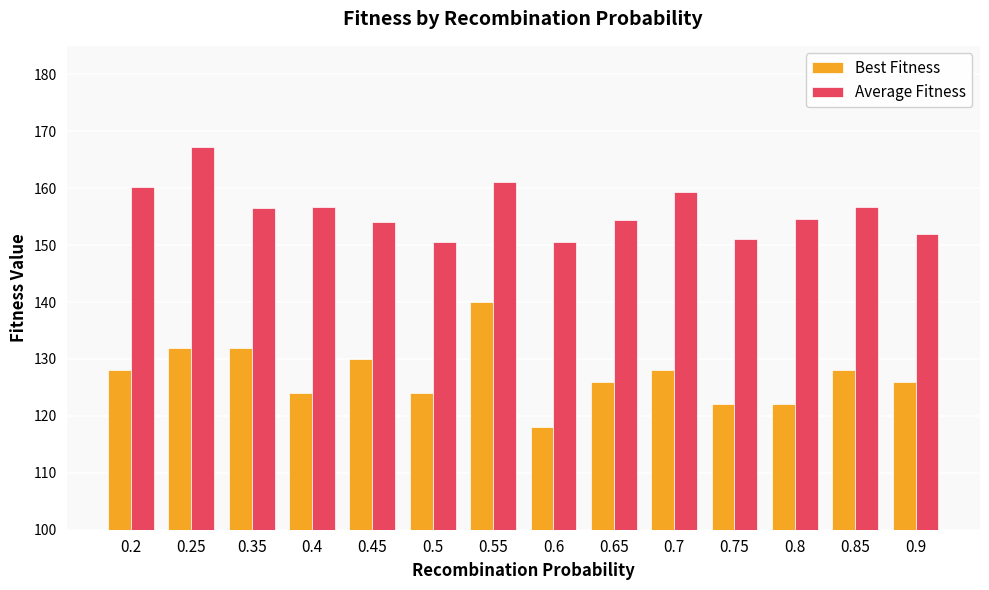

Does the chart contain any negative values?

No